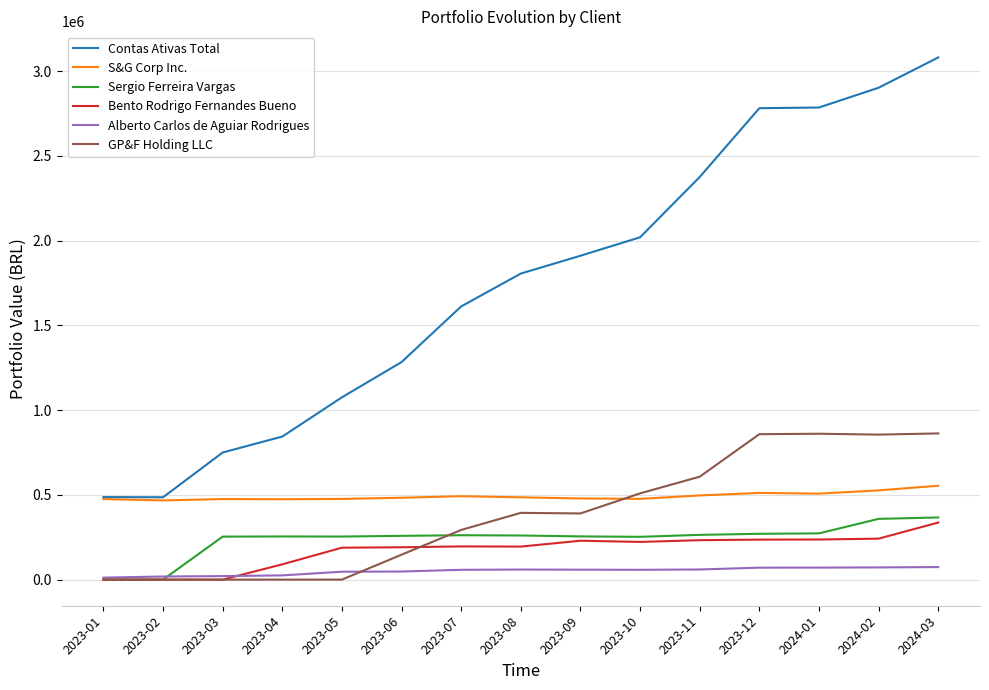

True or false: GP&F Holding LLC and Contas Ativas Total cross at least once.

False